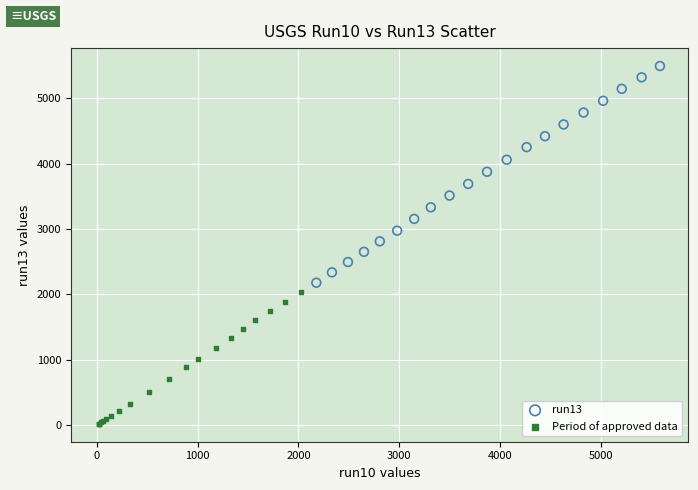

What are all the series names shown in the legend?

run13, Period of approved data